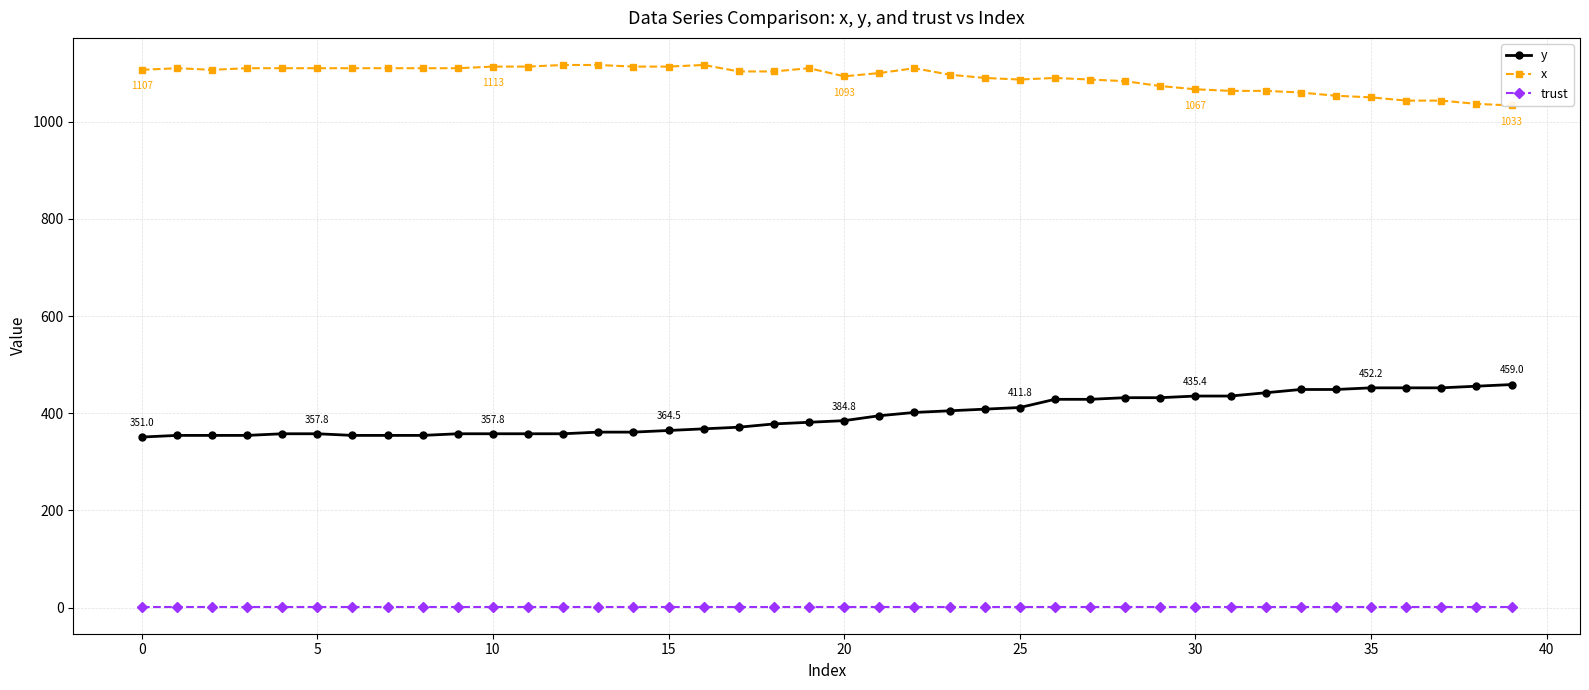

Reading right to left, extract all data points from this chart.

y: 459.0	455.6	452.2	452.2	452.2	448.9	448.9	442.1	435.4	435.4	432.0	432.0	428.6	428.6	411.8	408.4	405.0	401.6	394.9	384.8	381.4	378.0	371.2	367.9	364.5	361.1	361.1	357.8	357.8	357.8	357.8	354.4	354.4	354.4	357.8	357.8	354.4	354.4	354.4	351.0
x: 1033.3	1036.7	1043.3	1043.3	1050.0	1053.3	1060.0	1063.3	1063.3	1066.7	1073.3	1083.3	1086.7	1090.0	1086.7	1090.0	1096.7	1110.0	1100.0	1093.3	1110.0	1103.3	1103.3	1116.7	1113.3	1113.3	1116.7	1116.7	1113.3	1113.3	1110.0	1110.0	1110.0	1110.0	1110.0	1110.0	1110.0	1106.7	1110.0	1106.7
trust: 2.0	2.0	2.0	2.0	2.0	2.0	2.0	2.0	2.0	2.0	2.0	2.0	2.0	2.0	2.0	2.0	2.0	2.0	2.0	2.0	2.0	2.0	2.0	2.0	2.0	2.0	2.0	2.0	2.0	2.0	2.0	2.0	2.0	2.0	2.0	2.0	2.0	2.0	2.0	2.0